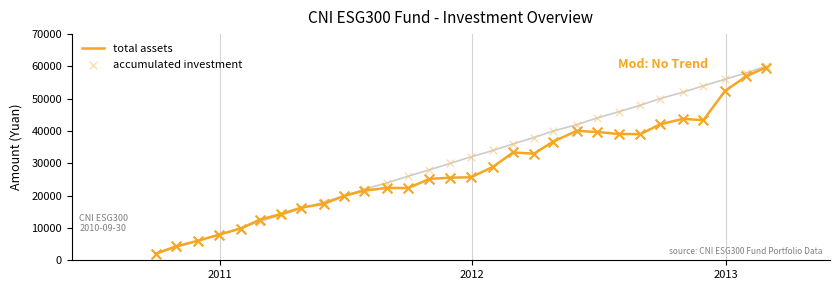

Which series reaches the minimum Y coordinate?

total assets